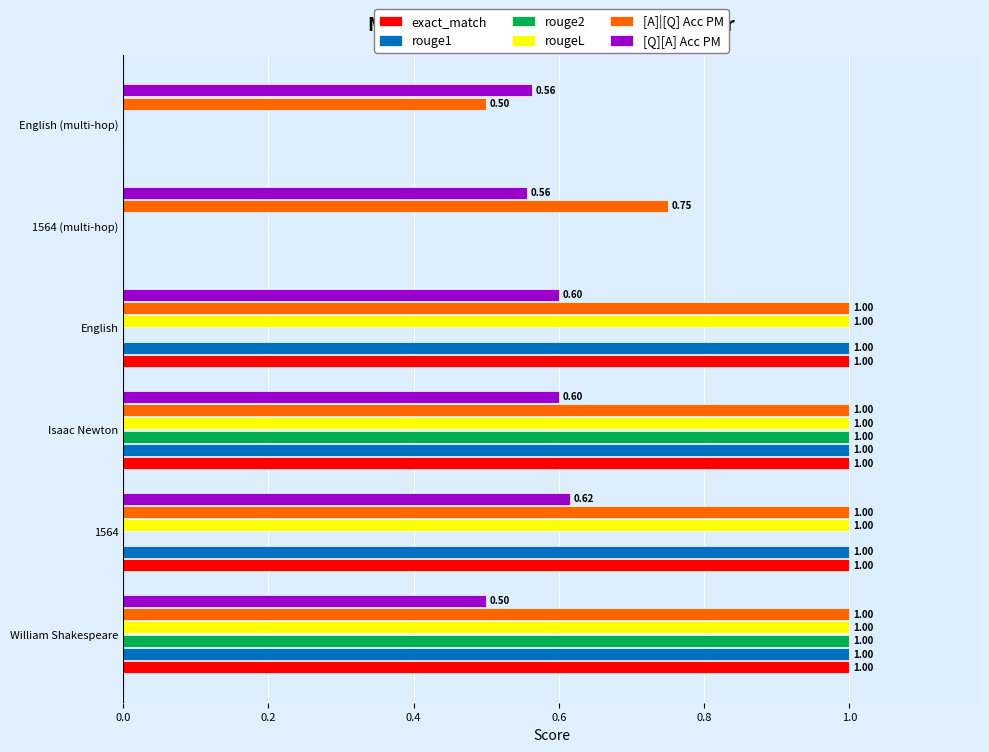

At which category is the sum across all series the highest?

Isaac Newton